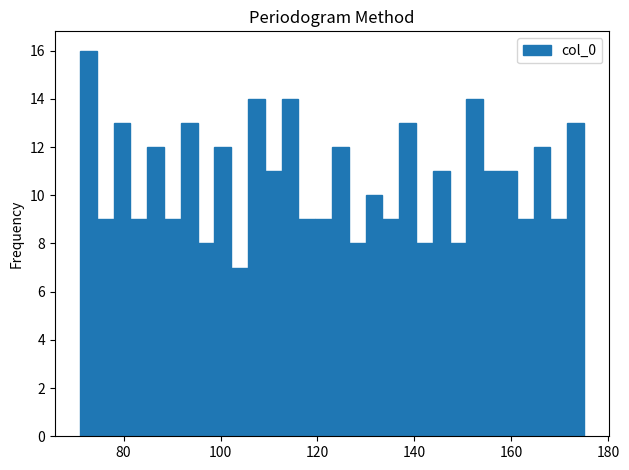

Around what value on the x-axis is the tallest bar? Give the approximate position of its centre, as read against the axis.

72